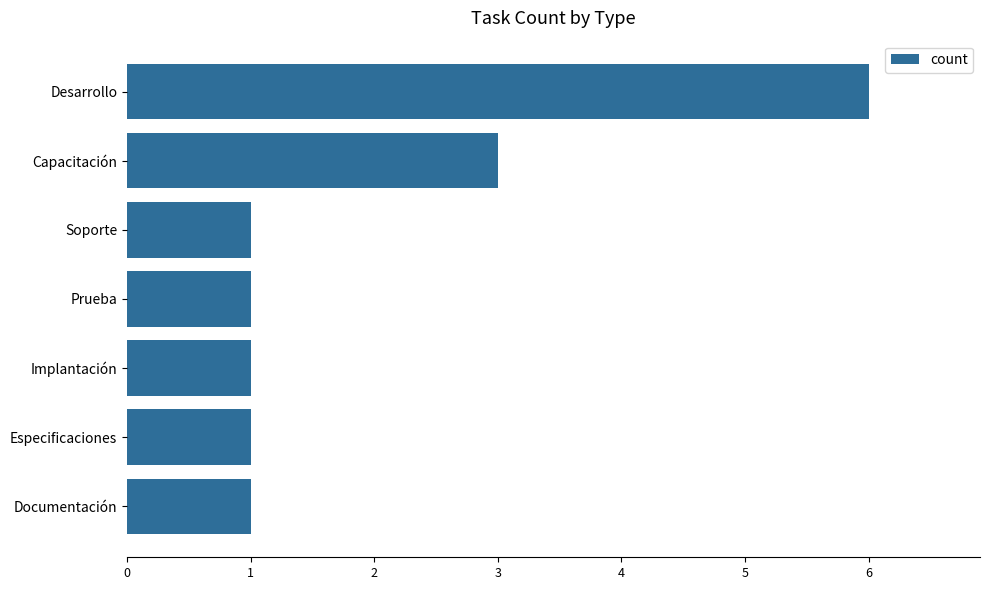

What is the change in value from Desarrollo to Especificaciones?

-5